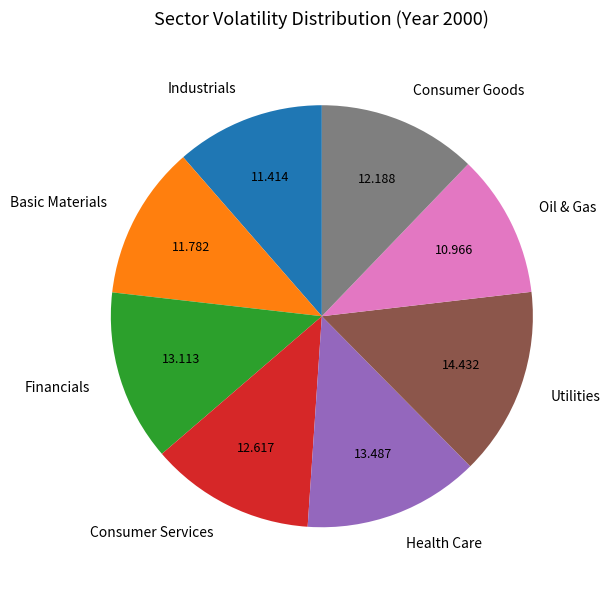

Does any single category account for the majority?

No